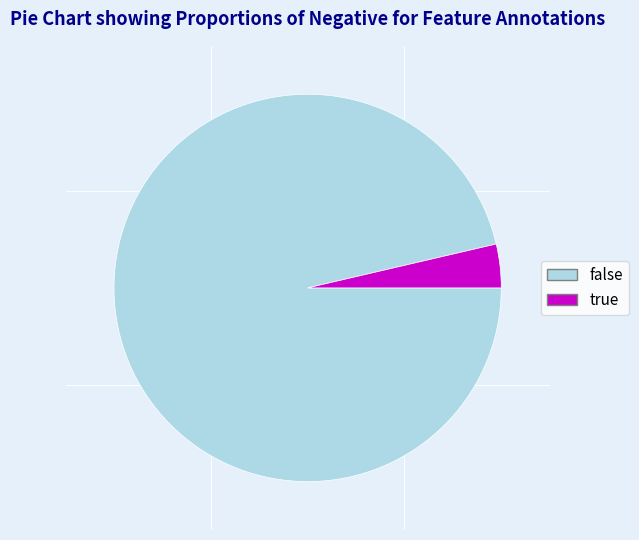

Combined, do false and true account for over 50%?

Yes